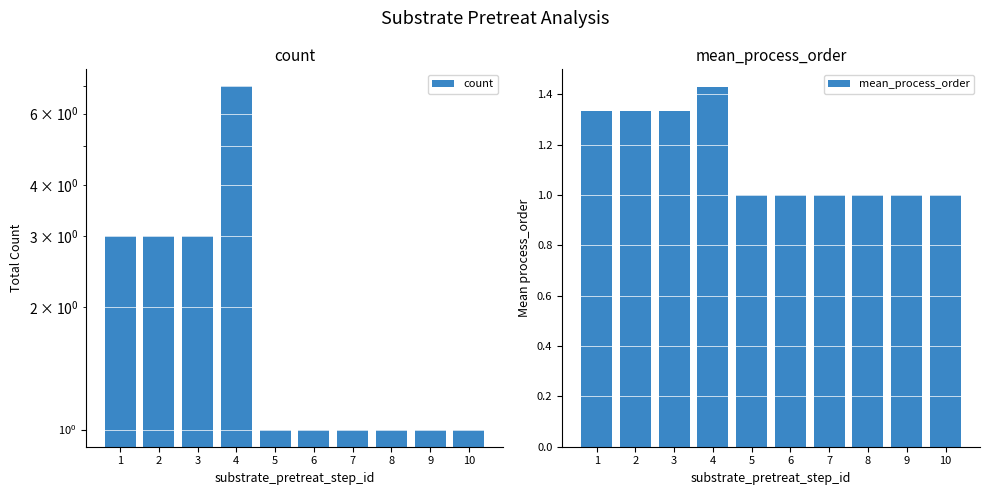

Which series has the largest total across all categories?

count